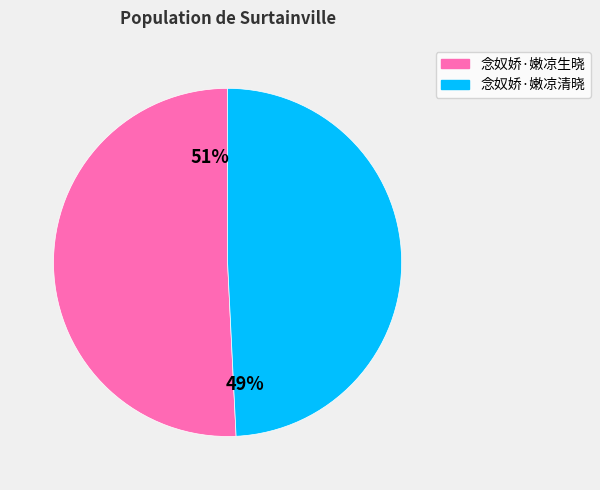

Which category accounts for the majority?

念奴娇·嫩凉生晓